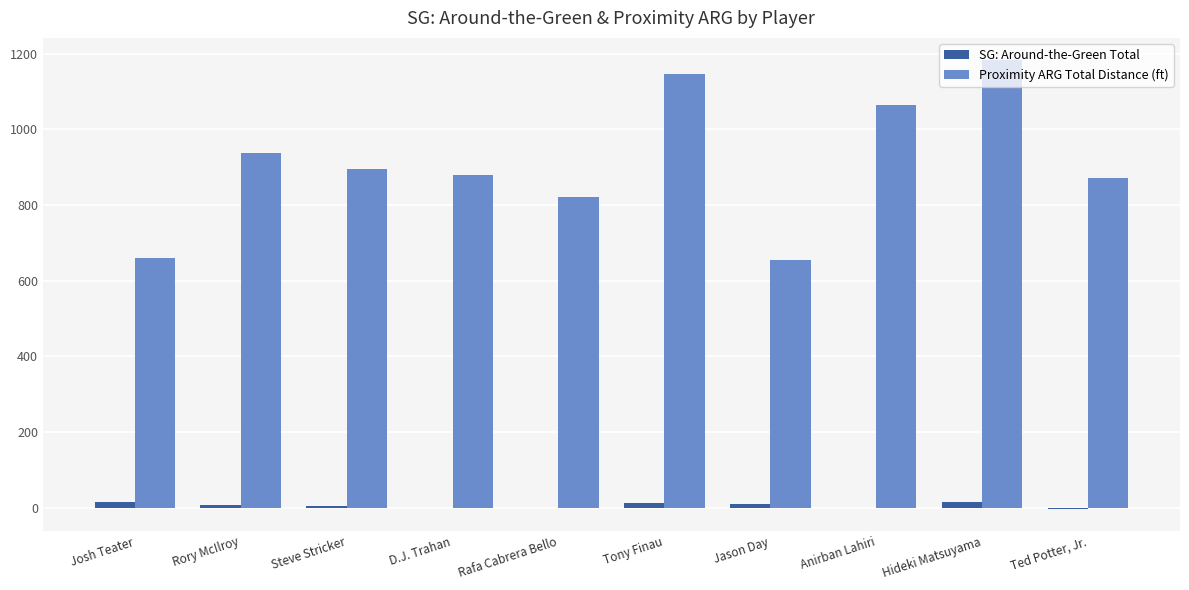

How many categories are shown in the chart?

10